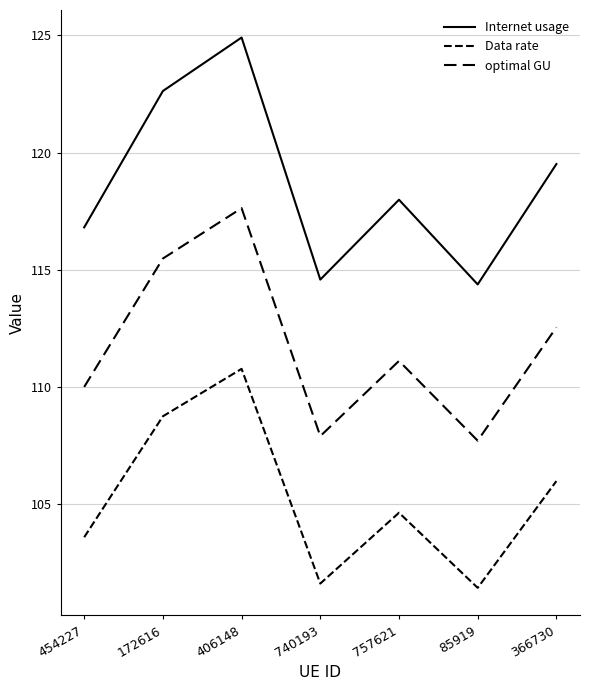

The Data rate series shows 33.8 at 757621. True or false?

False